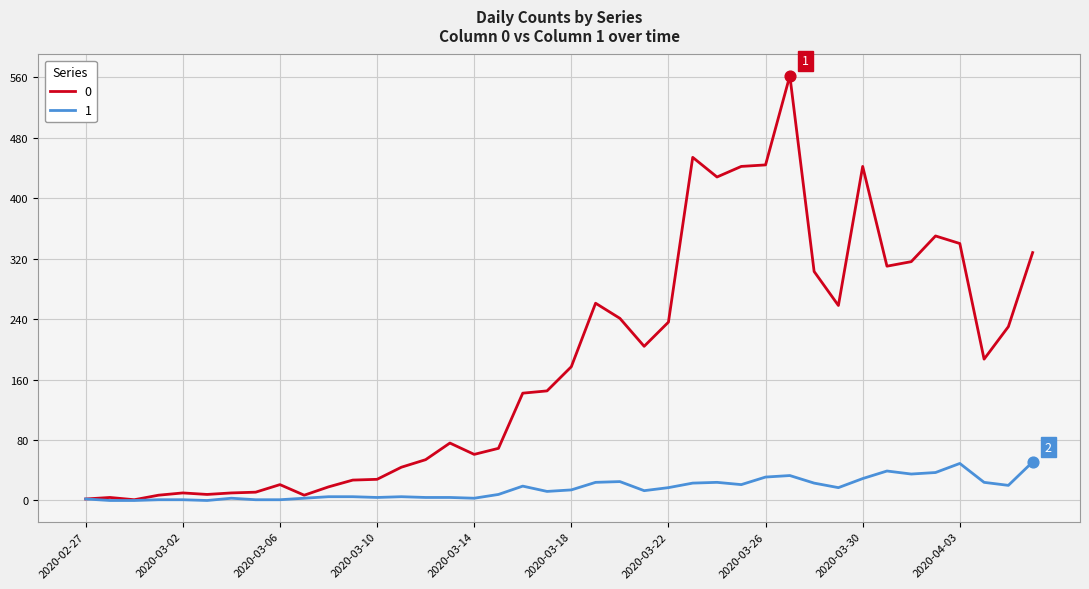

What are all the series names shown in the legend?

0, 1